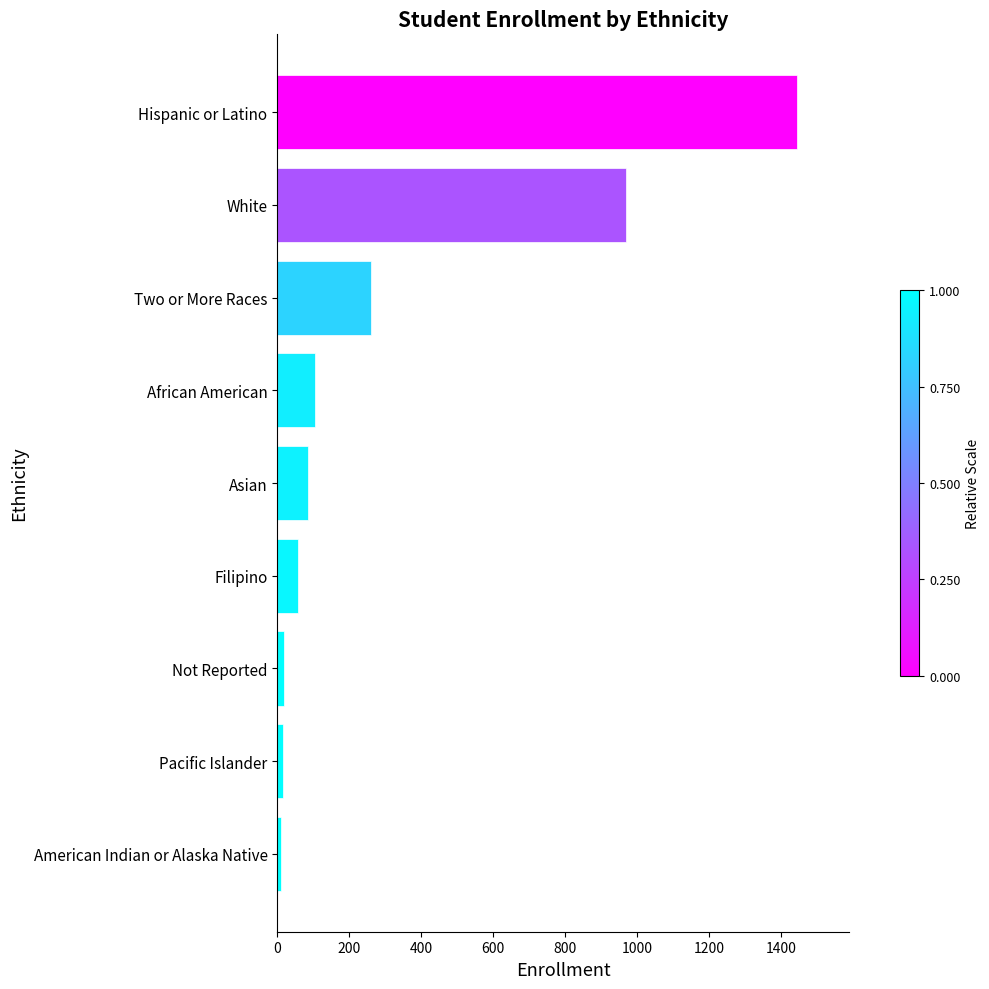

What is the ratio of the value at African American to the value at Two or More Races?

0.4